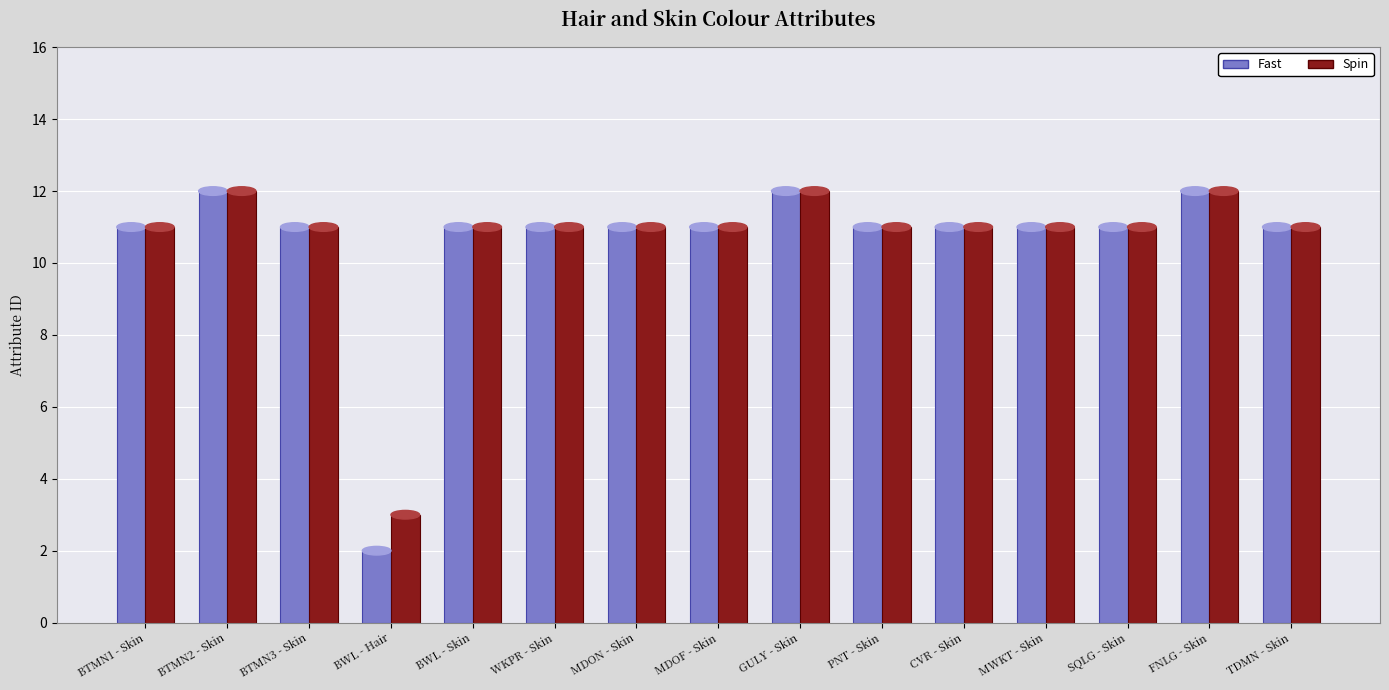

True or false: Spin has a value of 11 at MDOF - Skin.

True